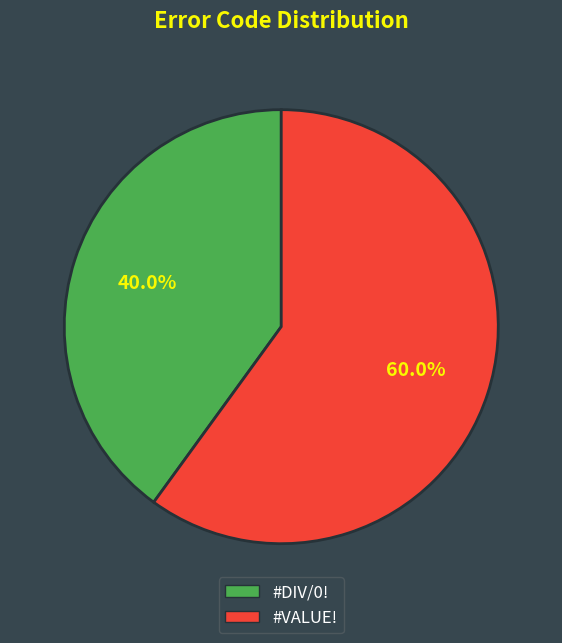

How many segments does this pie chart have?

2